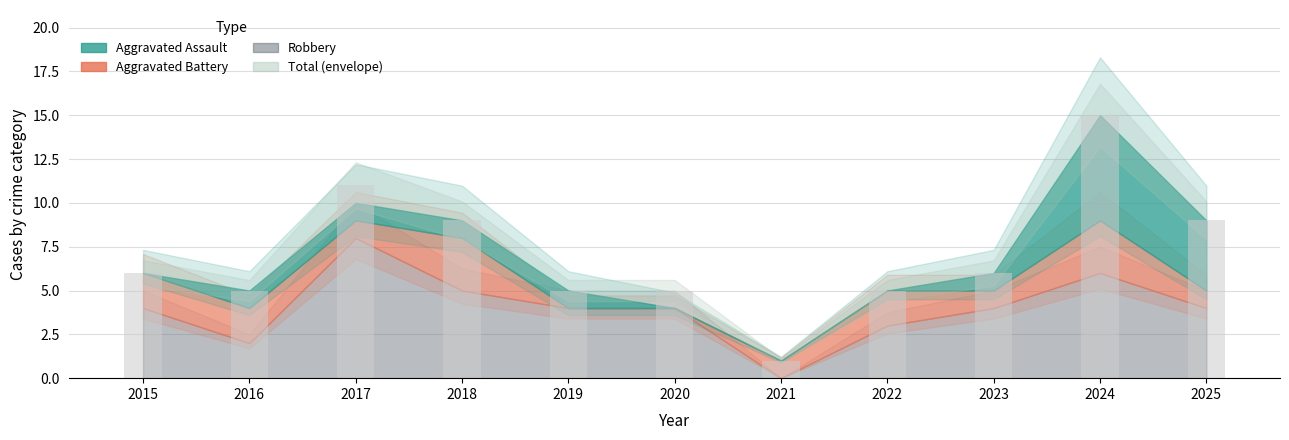

Count the number of categories in the chart.

11